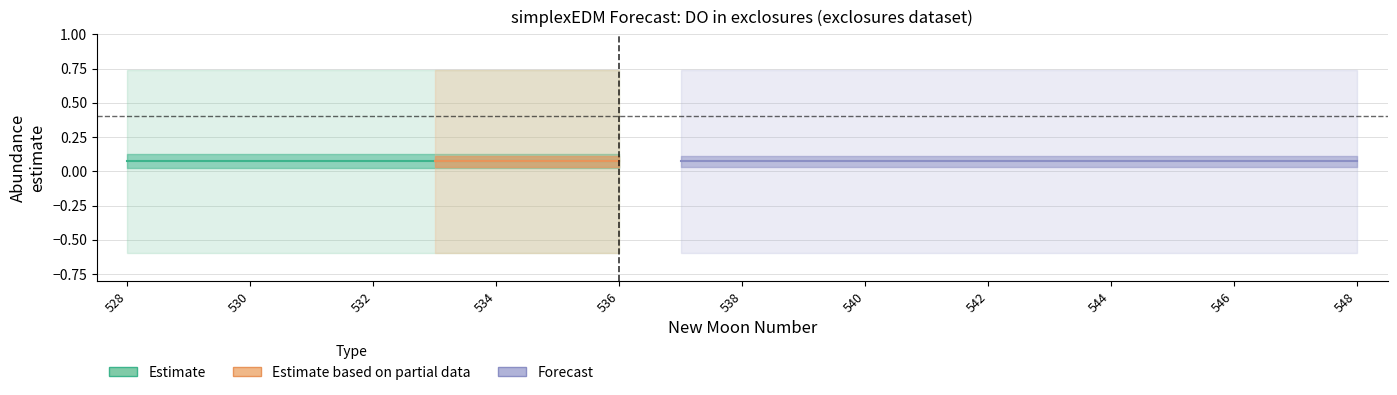

What is the maximum value shown in the chart?

0.7